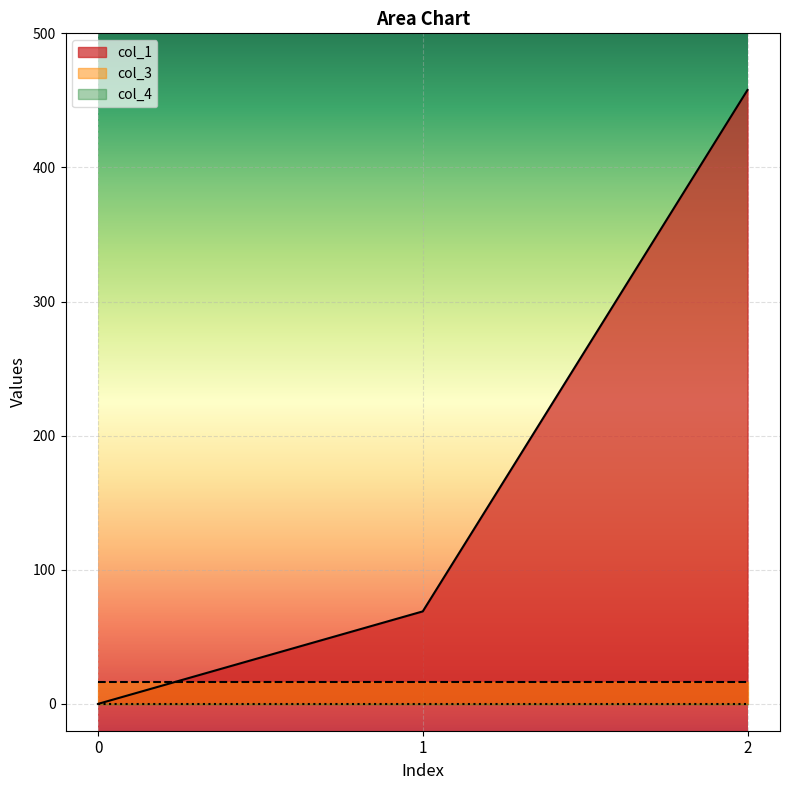

Rank the categories by col_1 value from lowest to highest.

0, 1, 2